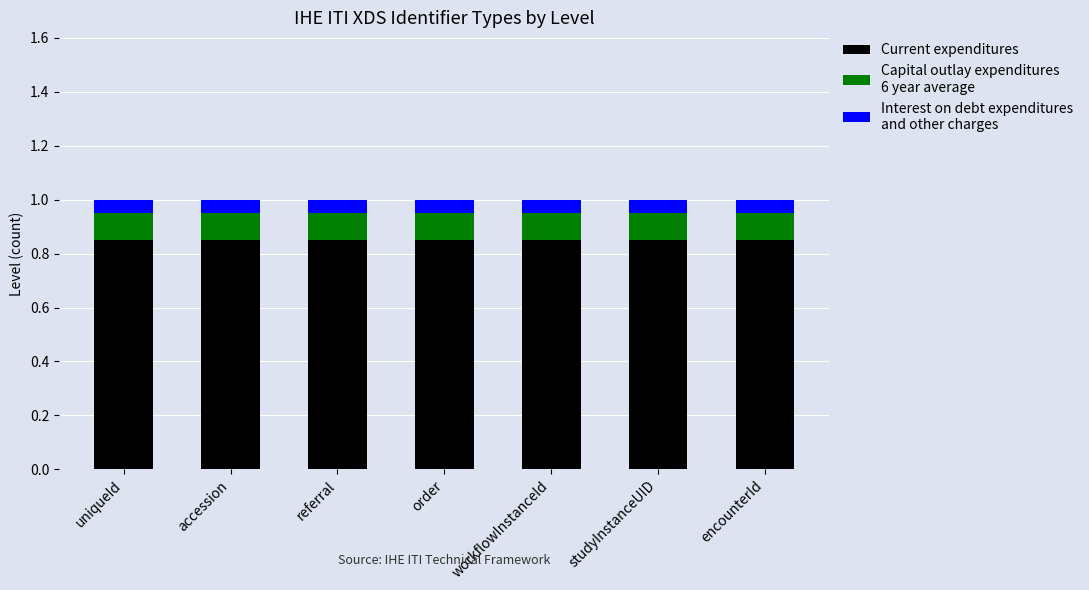

What is the total value across all series at studyInstanceUID?

1.0